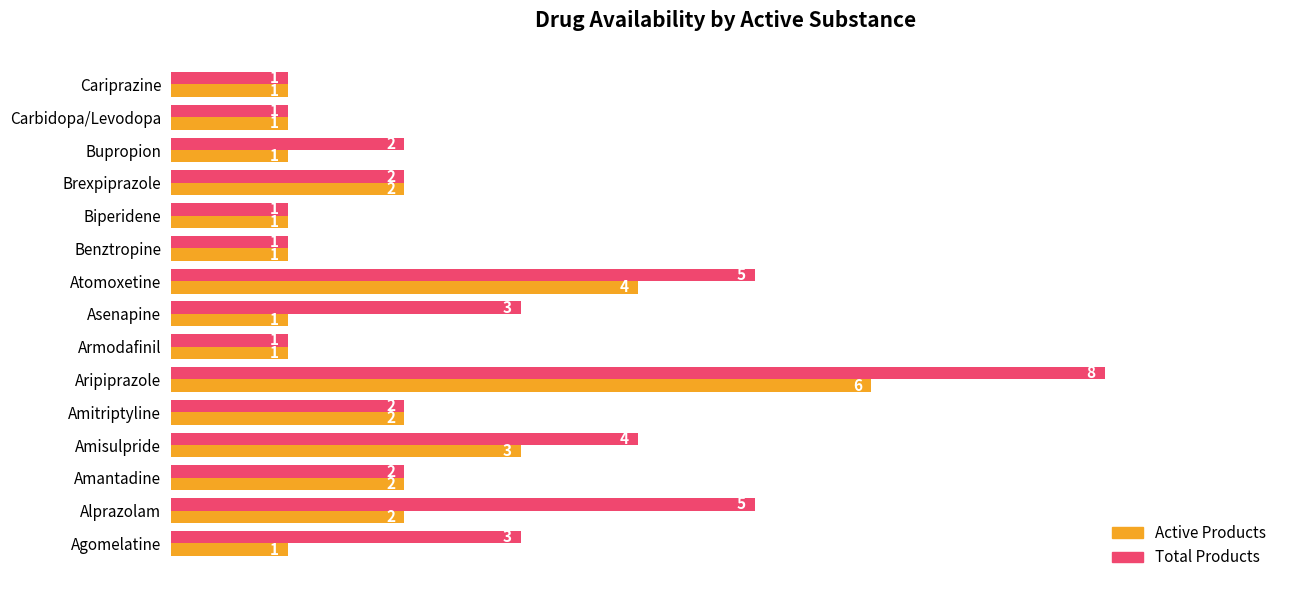

Which series has the largest total across all categories?

Total Products